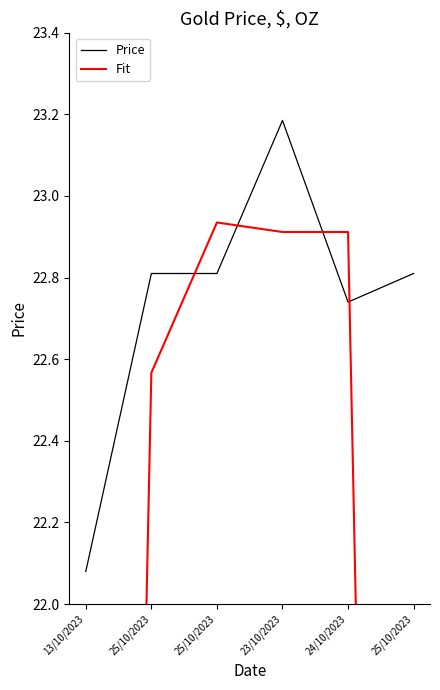

Is it true that Fit equals 15.0 at 13/10/2023?

True